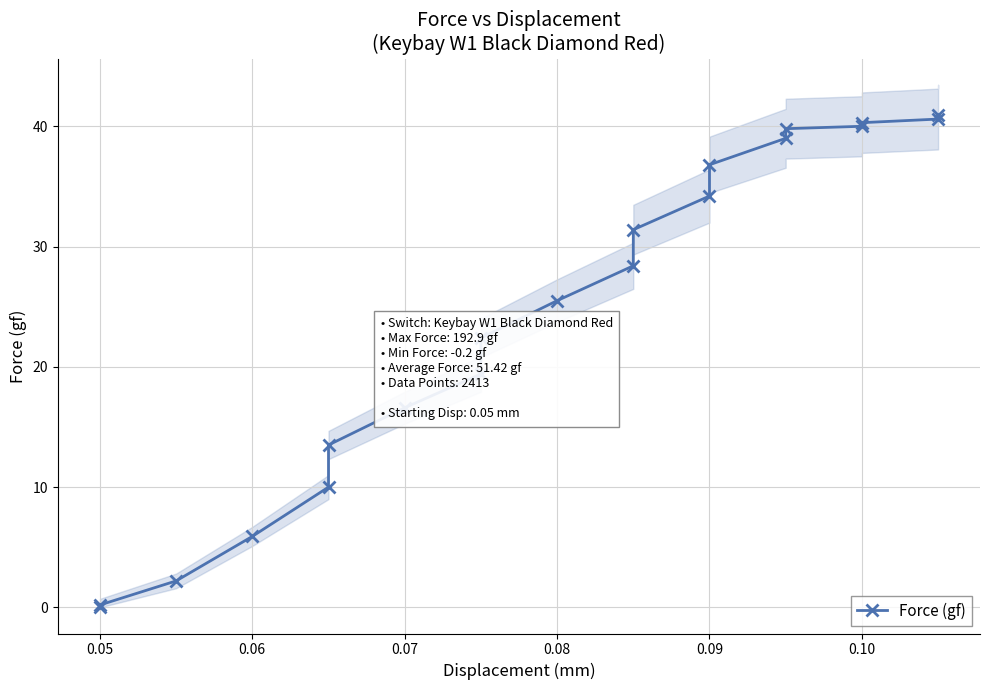

True or false: the data shows 19.3 at 10.

False